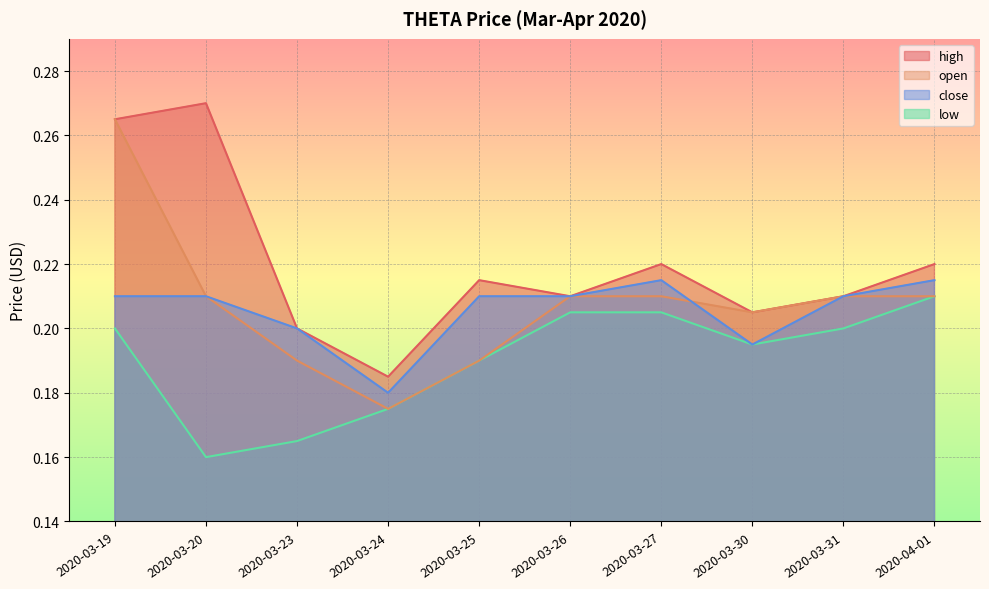

What are all the series names shown in the legend?

high, open, close, low